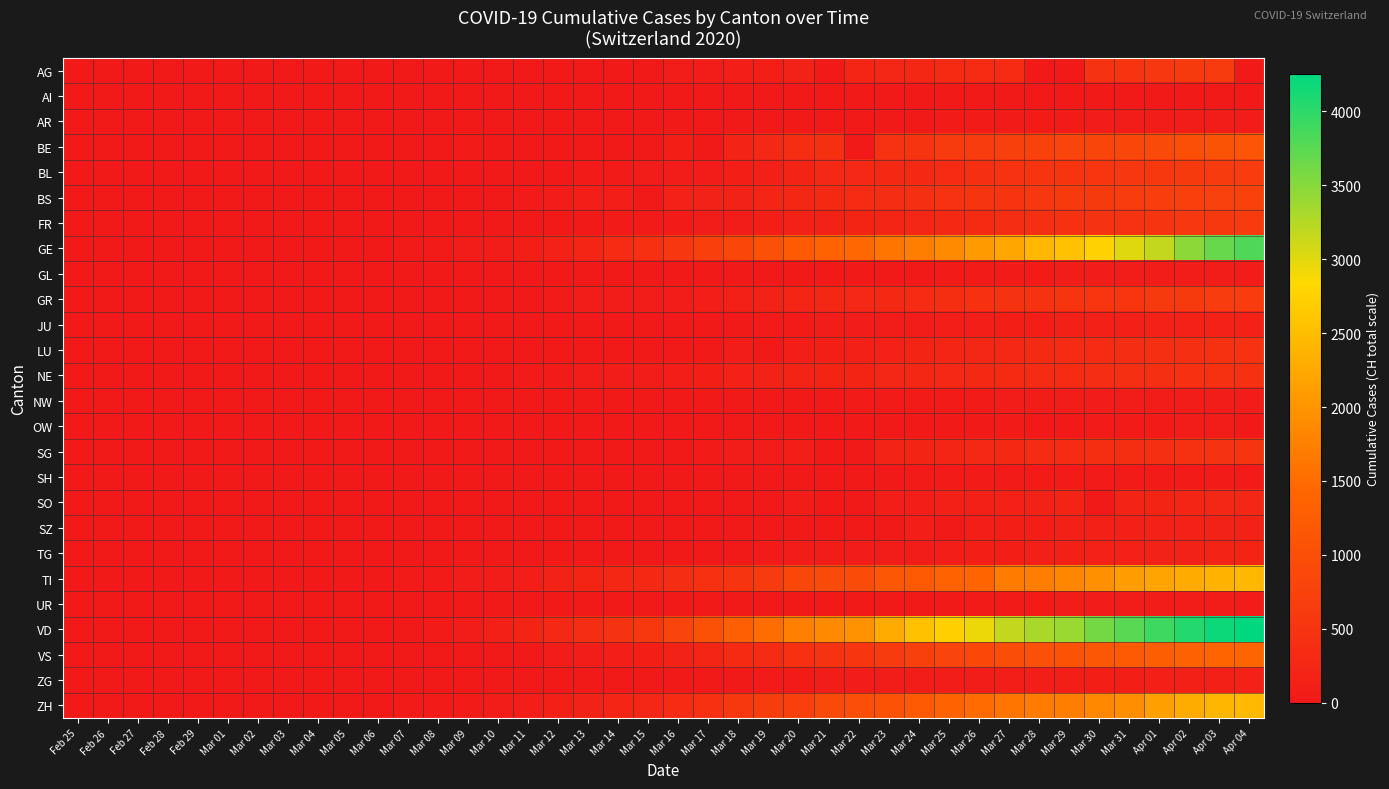

Which has a higher value, Mar 13 or Mar 16?

Mar 16